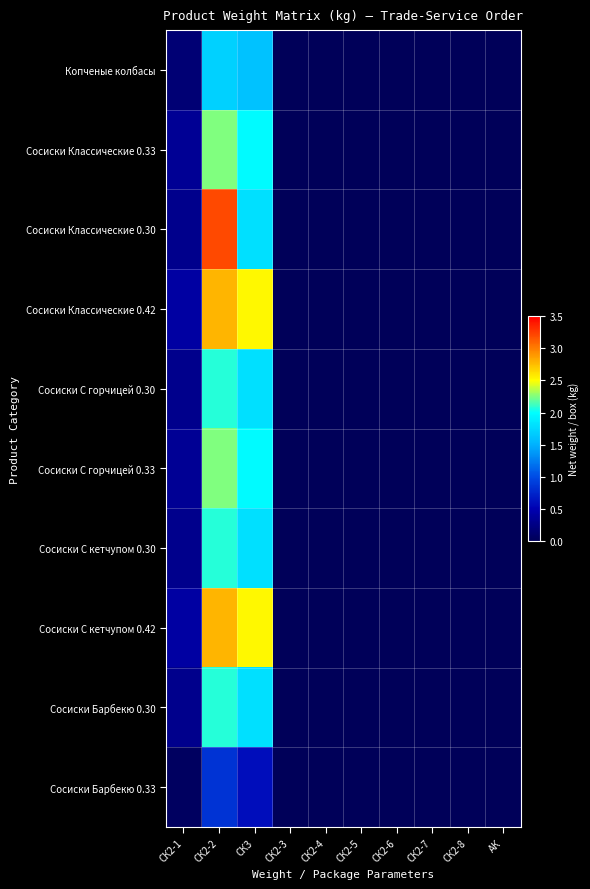

Which series has the widest spread of values?

Сосиски Классические 0.30